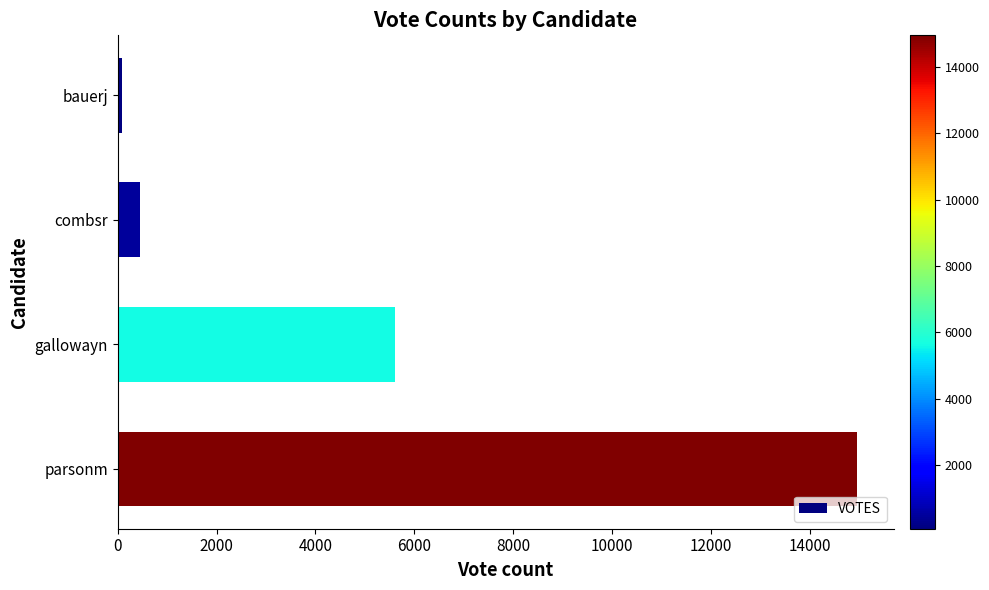

True or false: the data shows 461 at combsr.

True